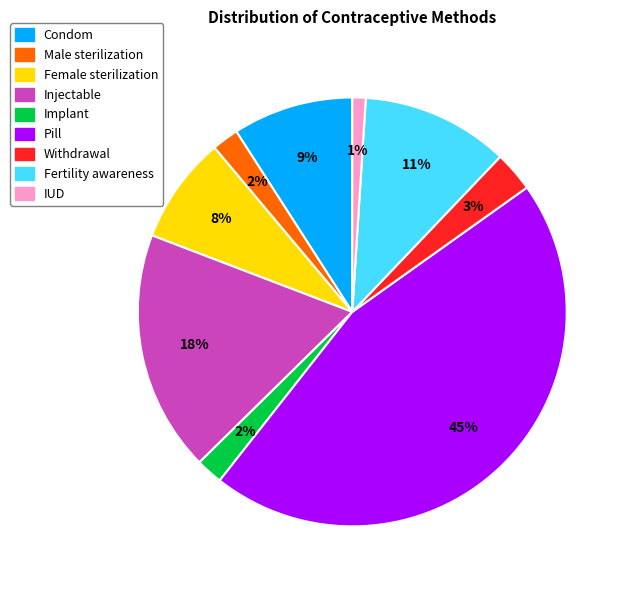

To the nearest percent, what is the difference between the Fertility awareness and Condom slice percentages?

2%